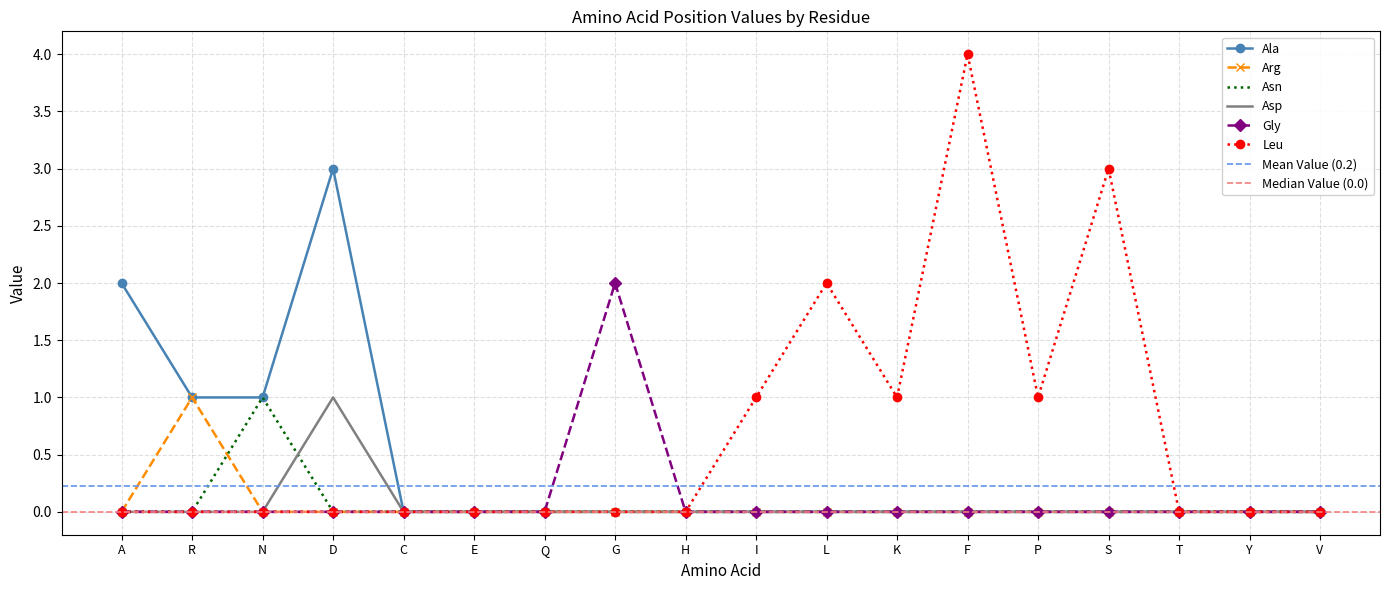

What is the label of the 18th point from the right?

A